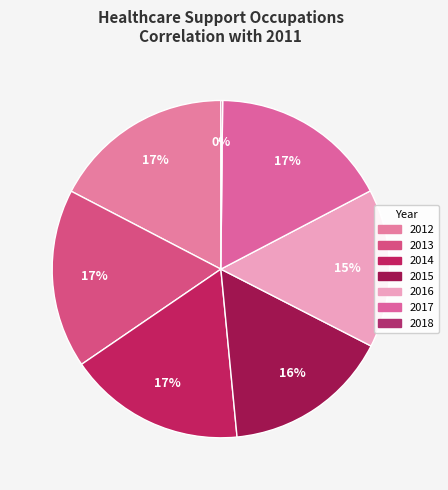

Does any single category account for the majority?

No